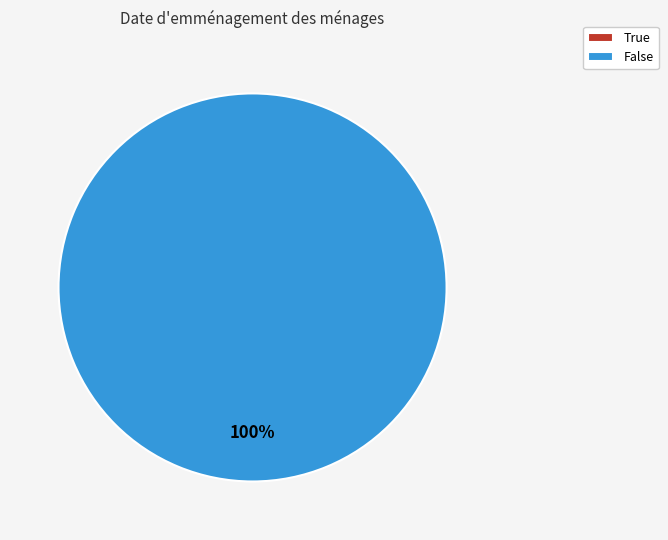

To the nearest percent, what is the average slice percentage?

50%